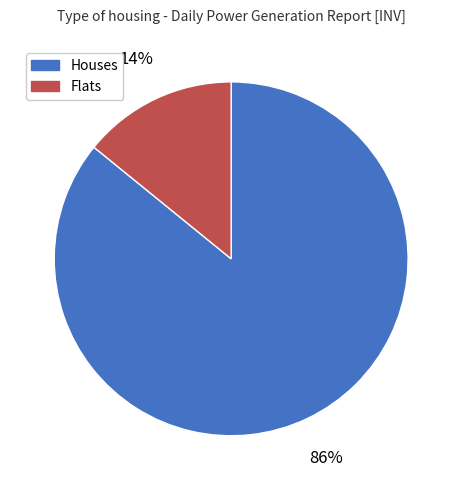

Does any single category account for the majority?

Yes